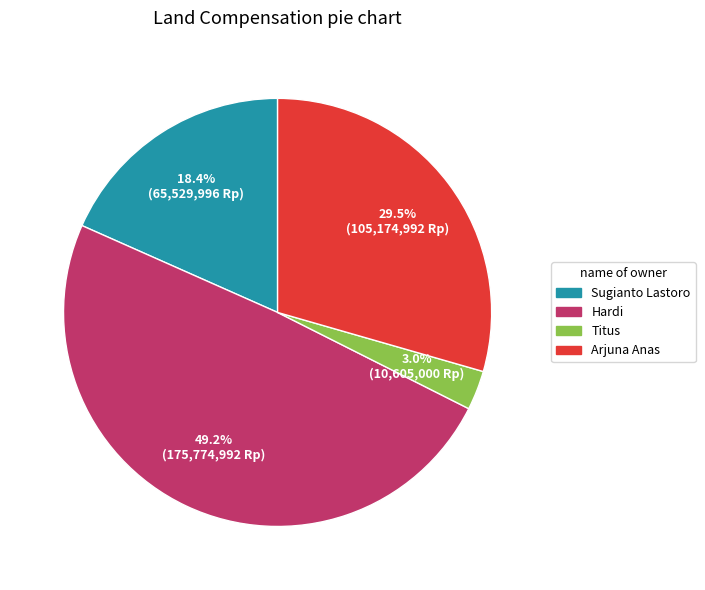

True or false: Arjuna Anas accounts for 36% of the total.

False